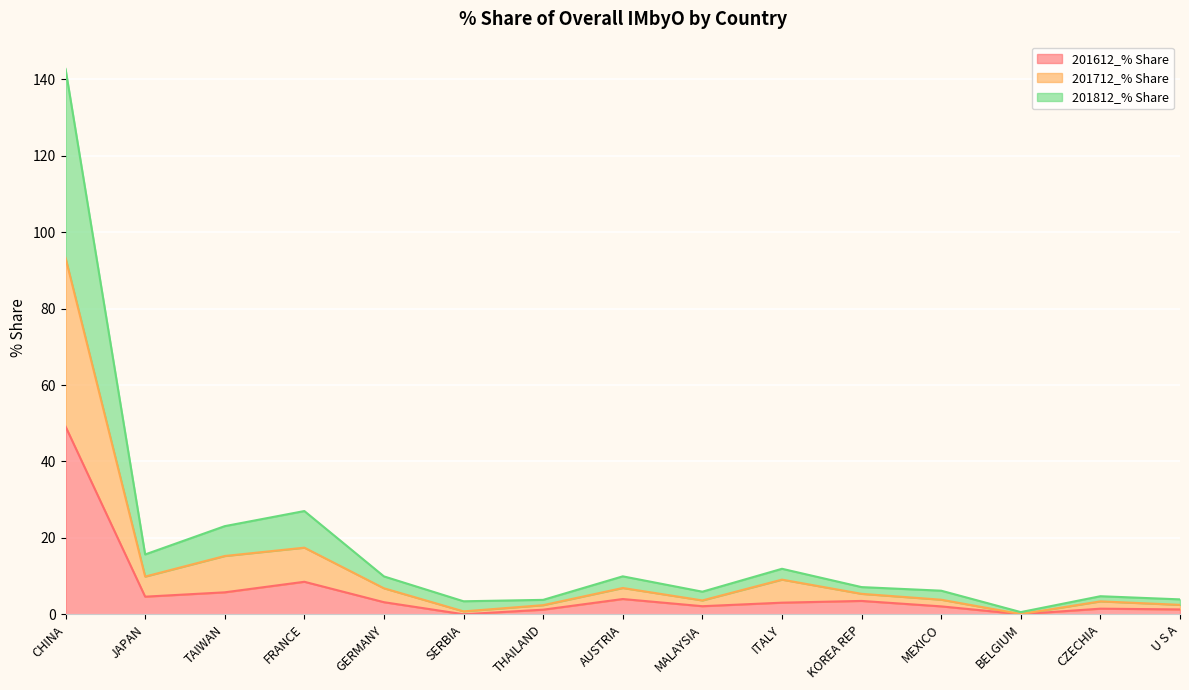

What is the highest value of the 201612_% Share series?

49.2